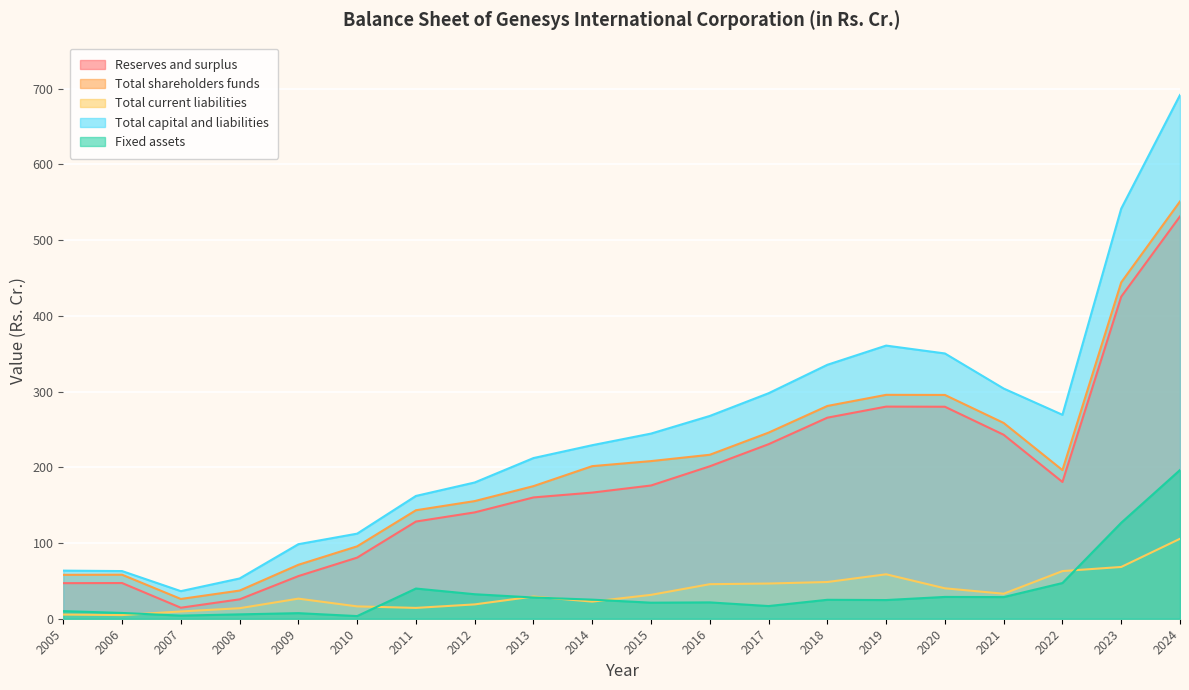

At which label is Reserves and surplus closest to 272?

2018